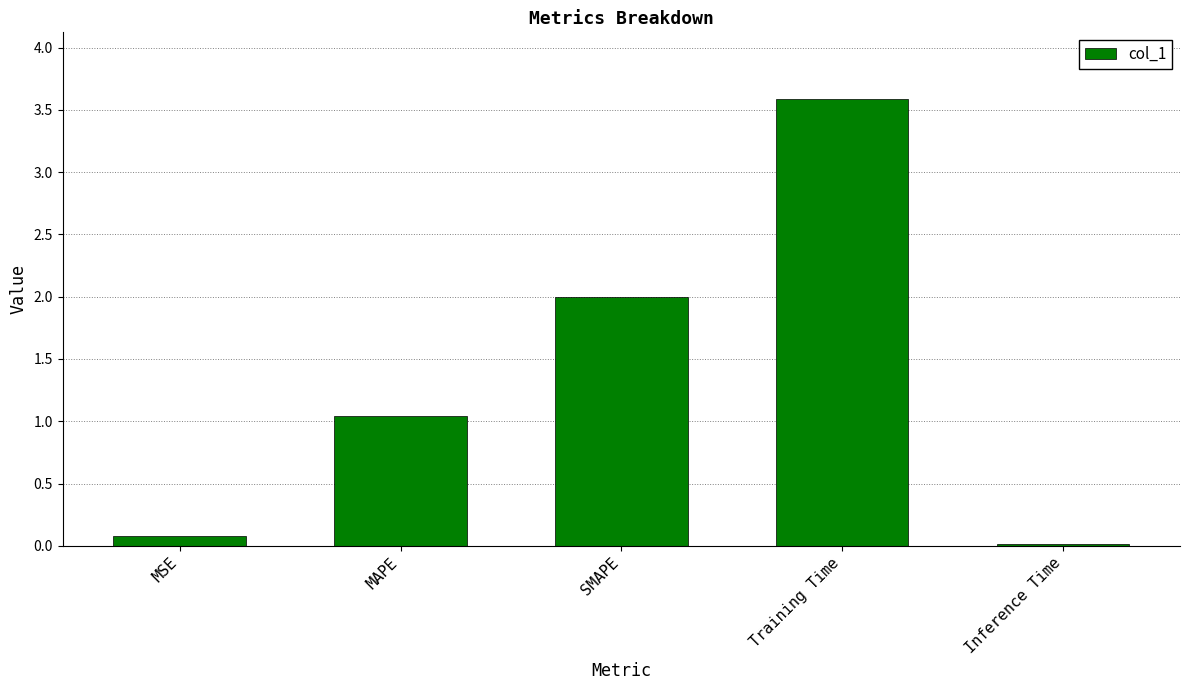

How many distinct data groups are displayed?

1